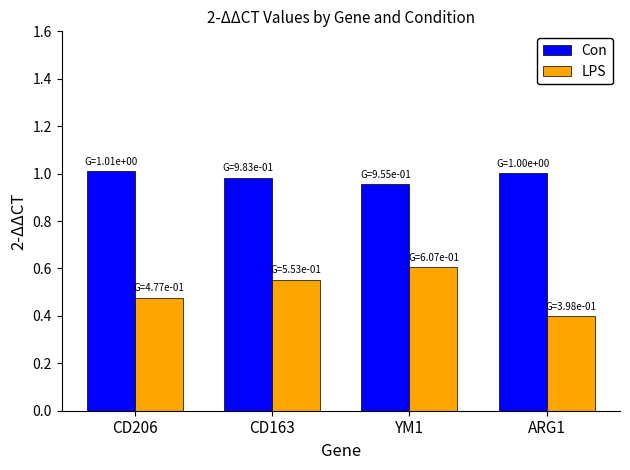

At how many categories does at least one series exceed 0?

4